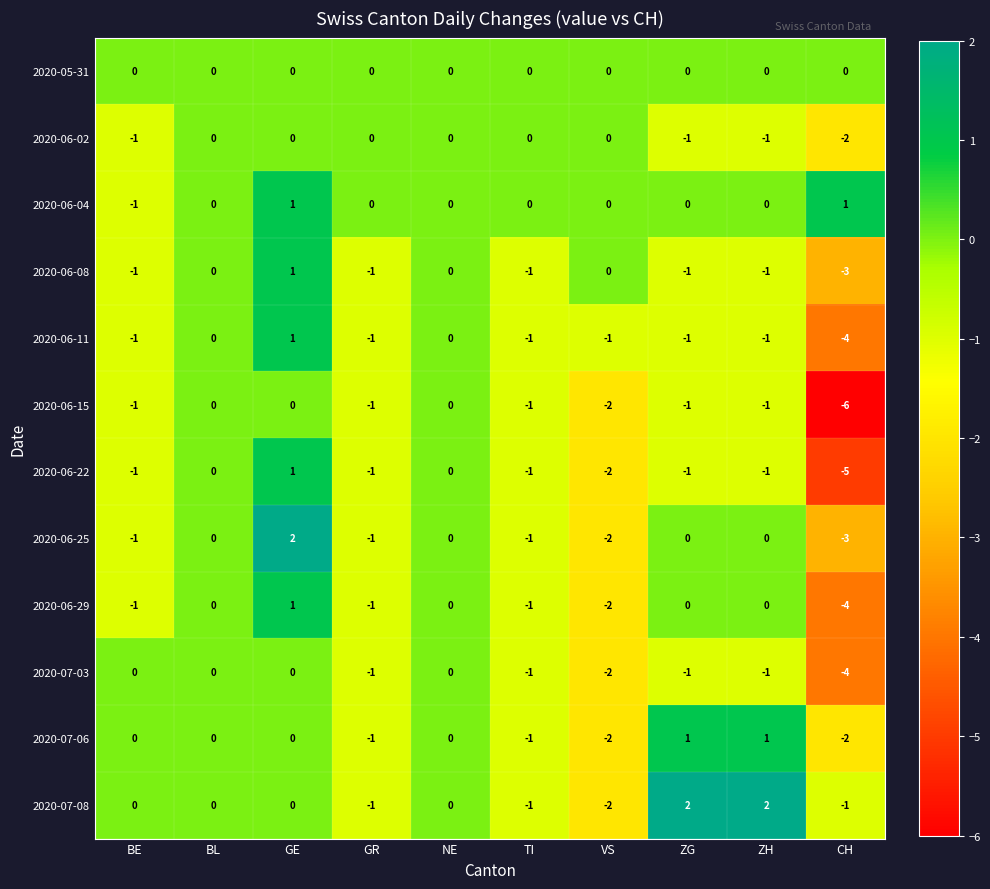

At which label does 2020-06-08 reach its minimum?

CH